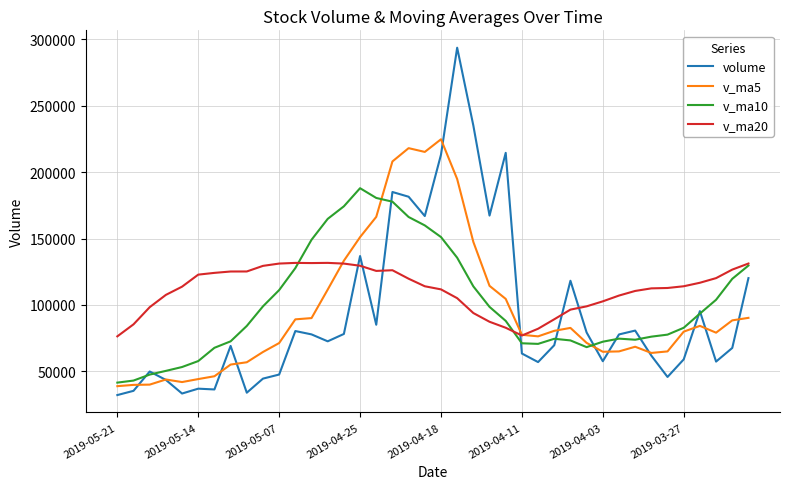

Which series has the largest range (max minus min)?

volume